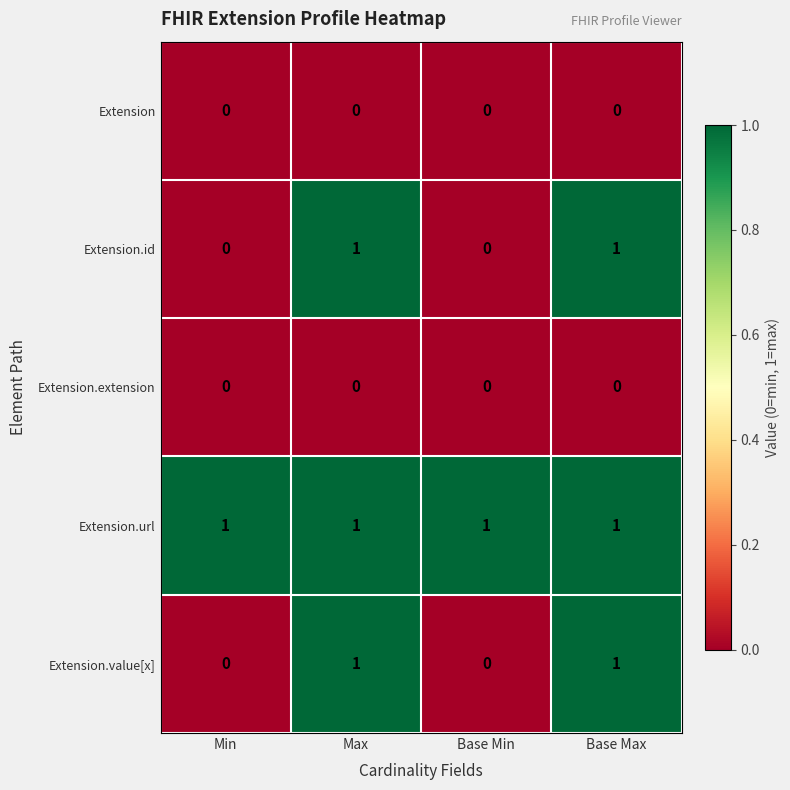

The Extension series shows 0 at Base Max. True or false?

True